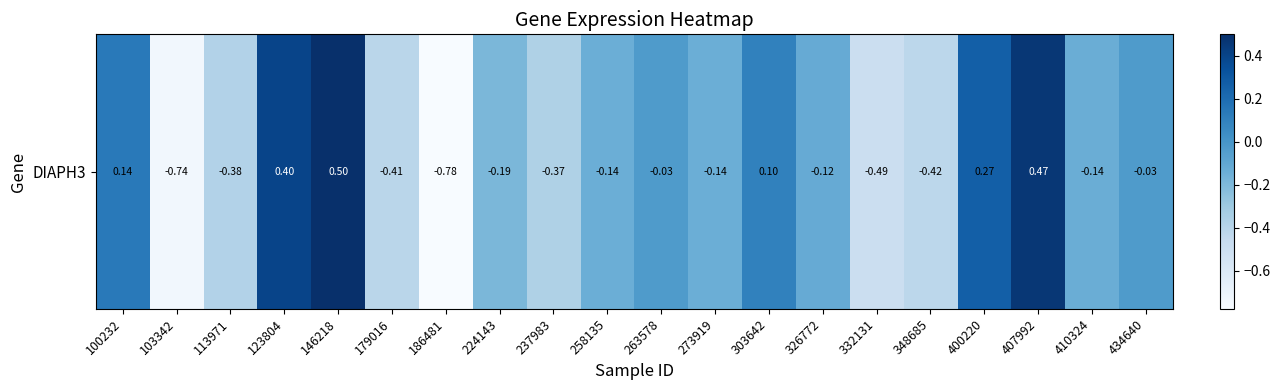

Between 348685 and 258135, which is larger?

258135